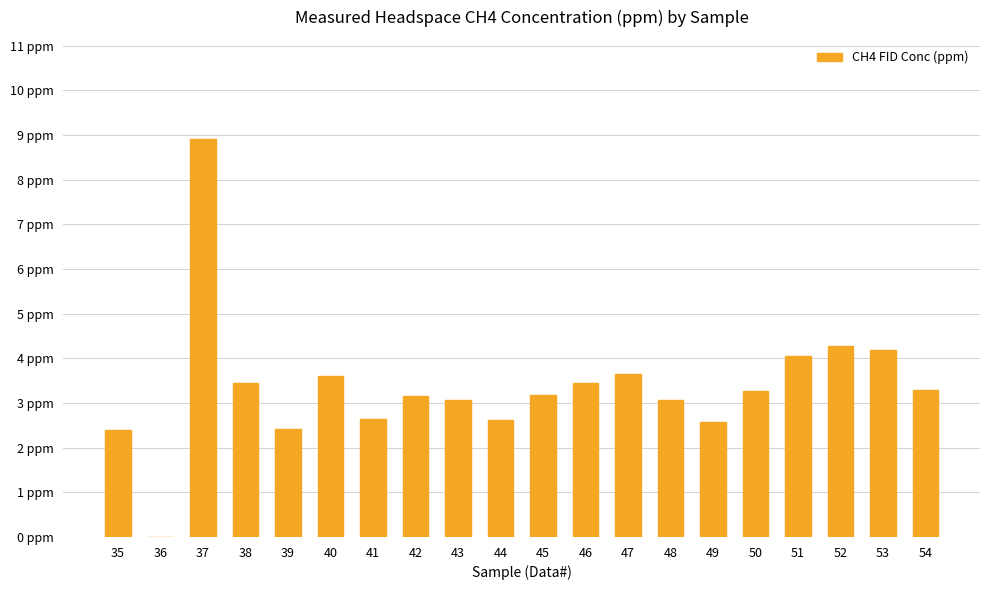

At which label is the value closest to 4?

51